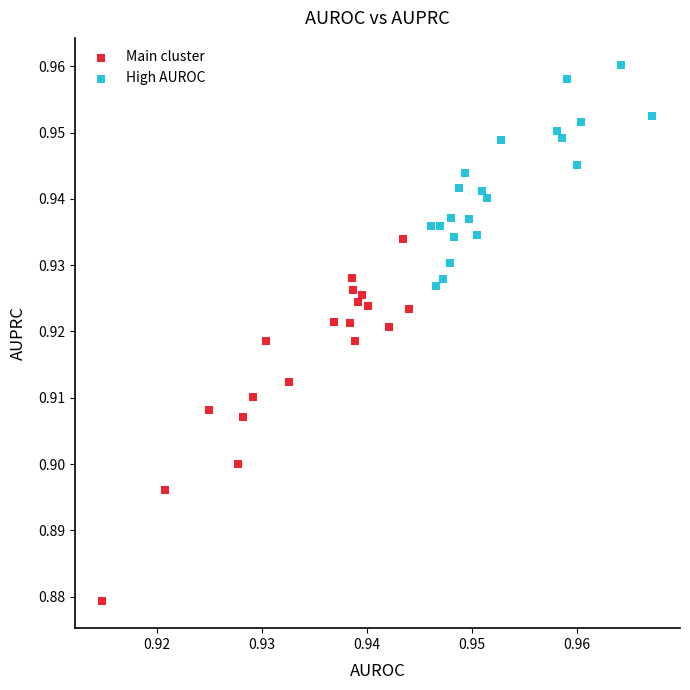

Which series reaches the maximum Y coordinate?

High AUROC